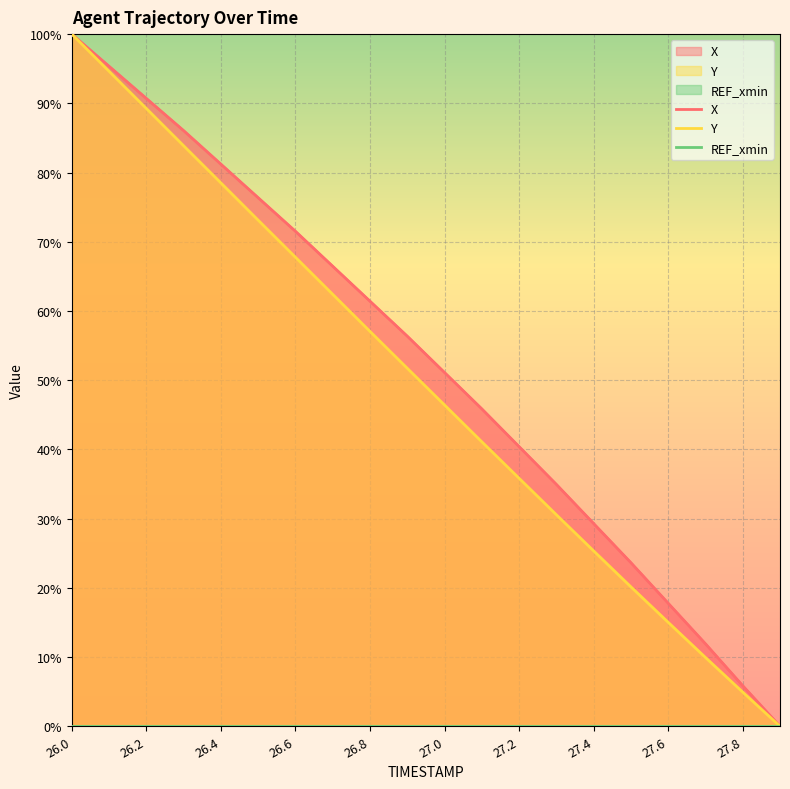

Is it true that X equals 43.6 at 27.4?

False